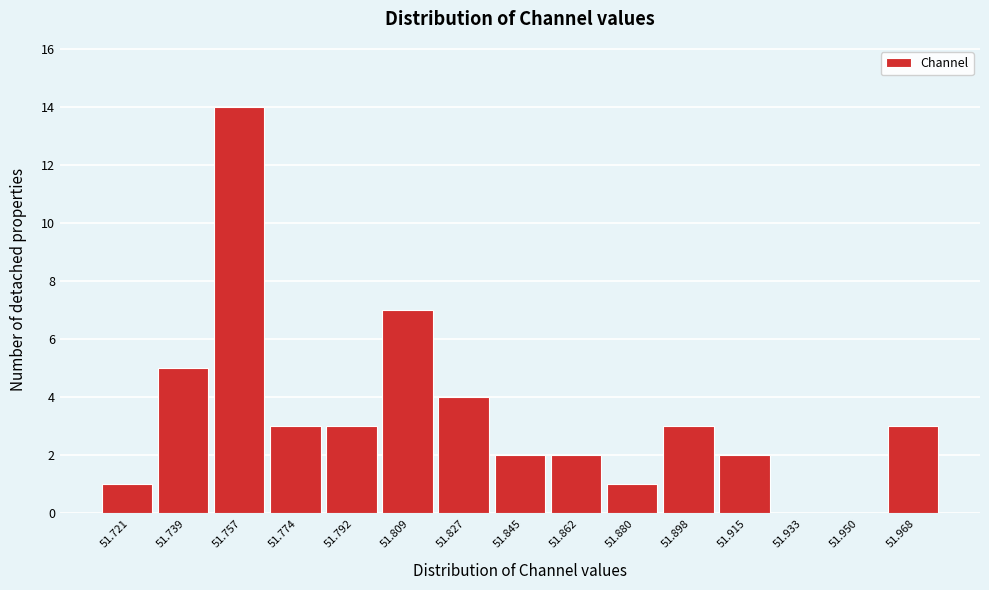

Reading left to right, extract all data points from this chart.

51.721=1	51.739=5	51.757=14	51.774=3	51.792=3	51.809=7	51.827=4	51.845=2	51.862=2	51.880=1	51.898=3	51.915=2	51.933=0	51.950=0	51.968=3